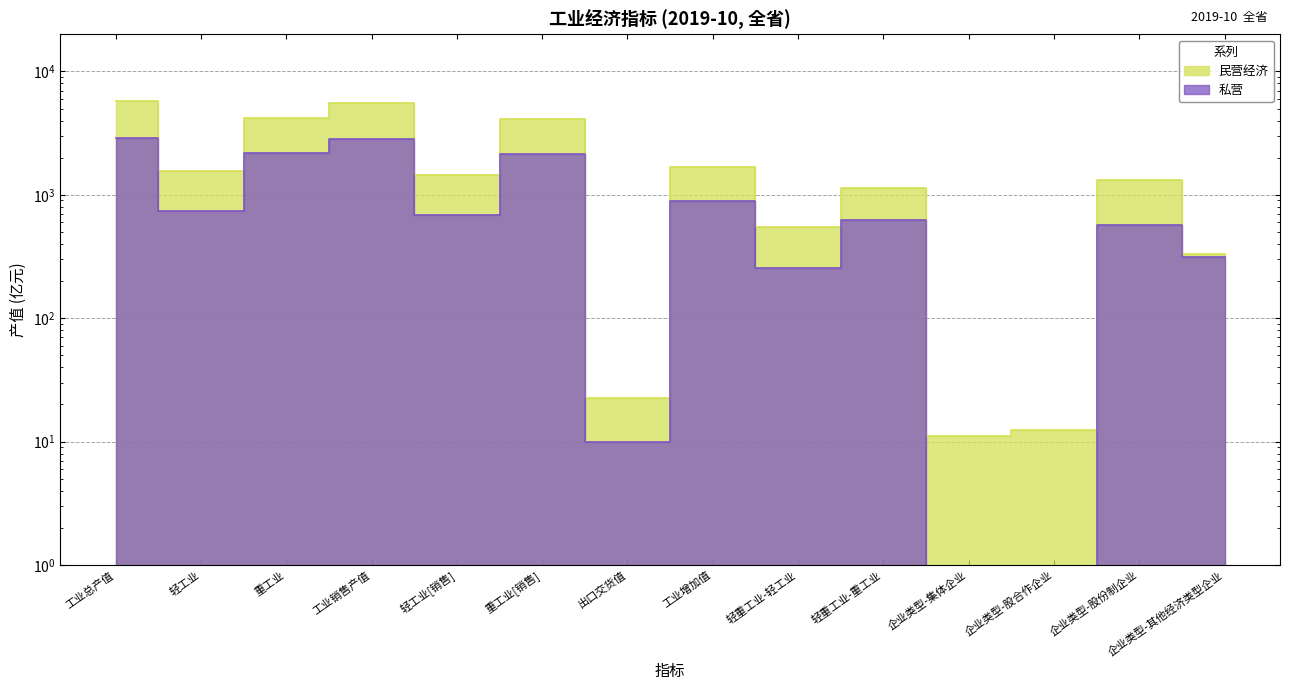

What is the average value of the 私营 series?

1012.5